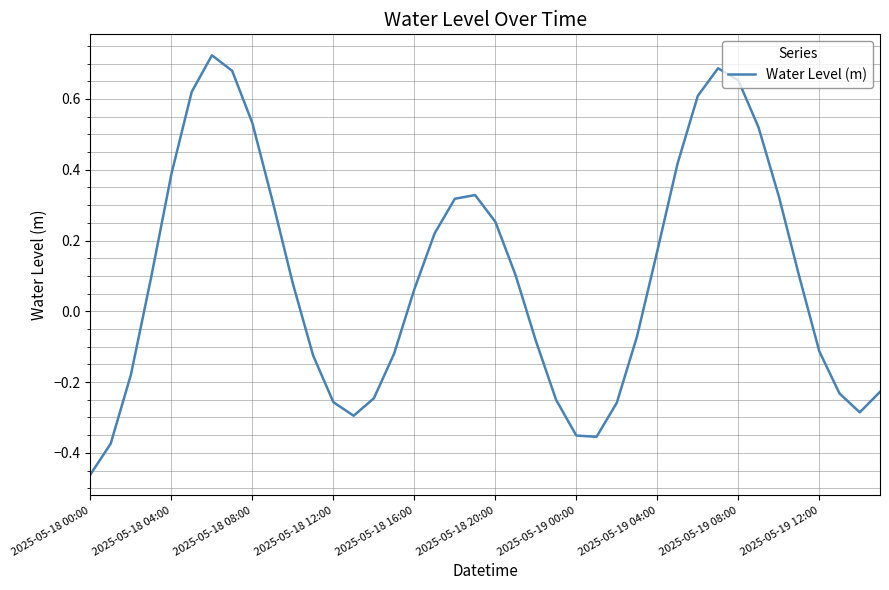

How many lines are shown in the chart?

1